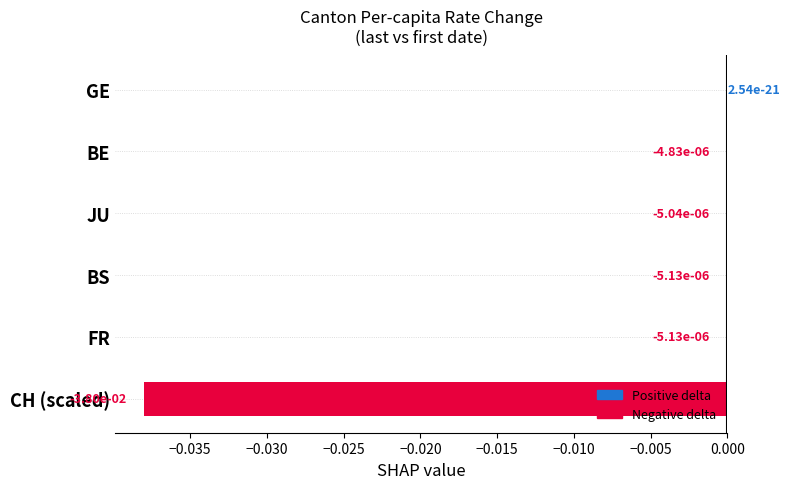

The chart shows a value of -0.0 at FR. True or false?

True